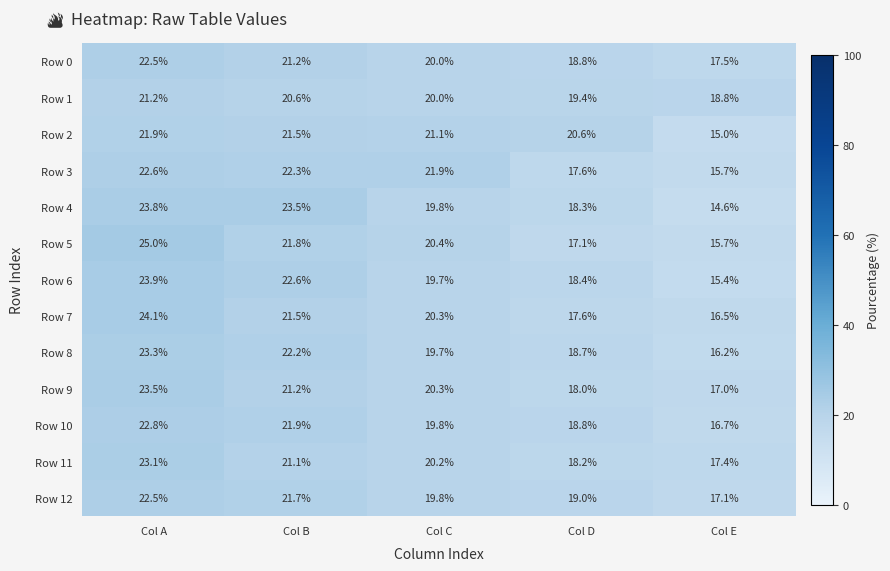

List the labels in order of Row 12 value, largest first.

Col A, Col B, Col C, Col D, Col E